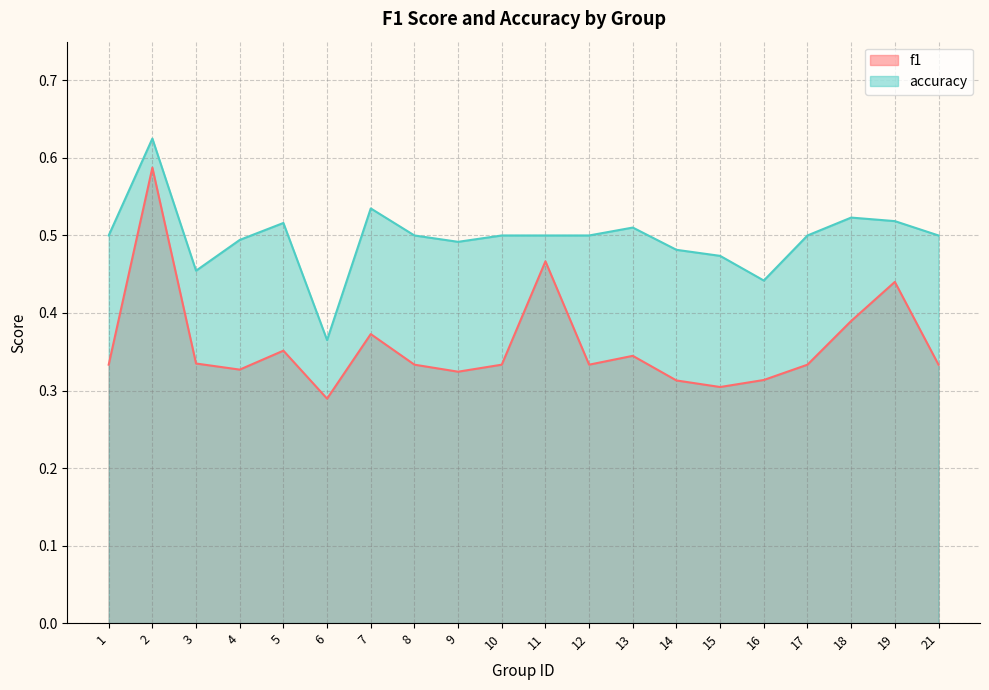

Does the chart have visible grid lines?

Yes